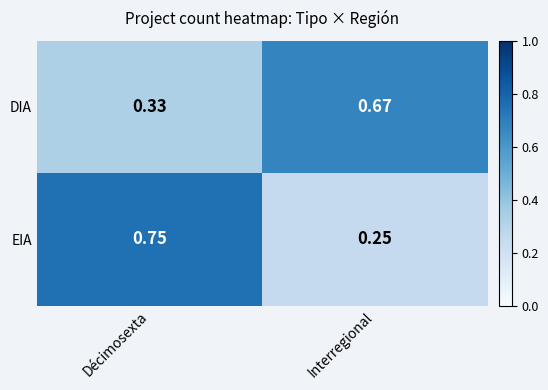

Which label corresponds to the largest value in the chart?

Décimosexta